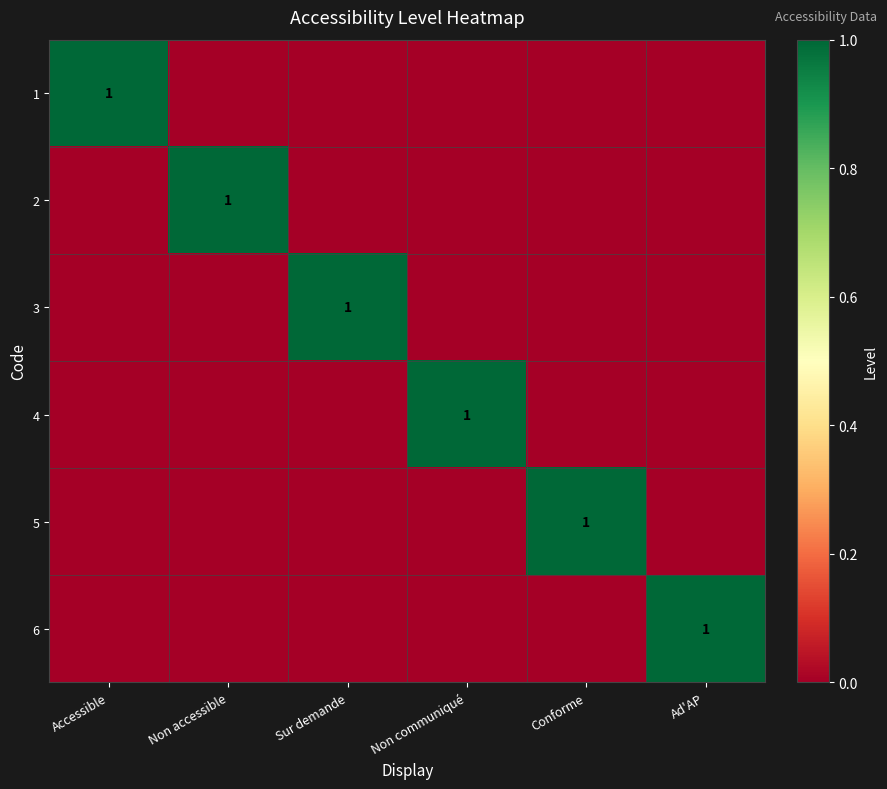

What is the difference between the highest and lowest values at Conforme?

1